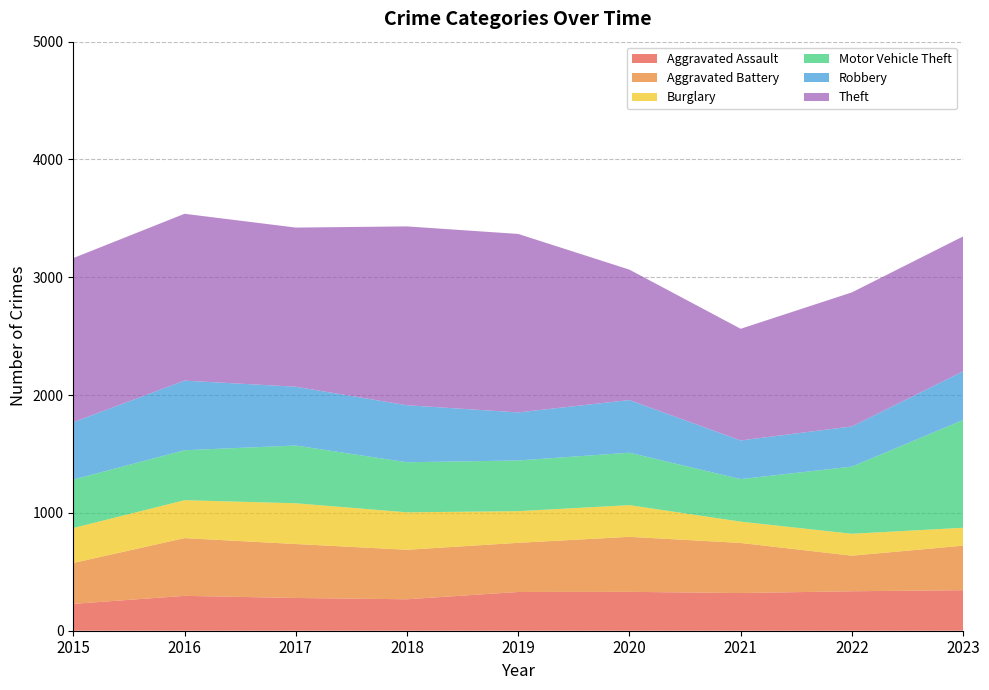

Reading left to right, list all the values displayed in this chart.

Aggravated Assault: 2015=228	2016=296	2017=278	2018=267	2019=329	2020=330	2021=320	2022=335	2023=344
Aggravated Battery: 2015=347	2016=490	2017=458	2018=420	2019=417	2020=467	2021=425	2022=302	2023=378
Burglary: 2015=297	2016=322	2017=346	2018=318	2019=269	2020=269	2021=181	2022=186	2023=152
Motor Vehicle Theft: 2015=411	2016=424	2017=490	2018=425	2019=430	2020=445	2021=361	2022=570	2023=915
Robbery: 2015=487	2016=591	2017=499	2018=484	2019=408	2020=447	2021=328	2022=341	2023=413
Theft: 2015=1393	2016=1416	2017=1351	2018=1518	2019=1515	2020=1107	2021=948	2022=1138	2023=1145